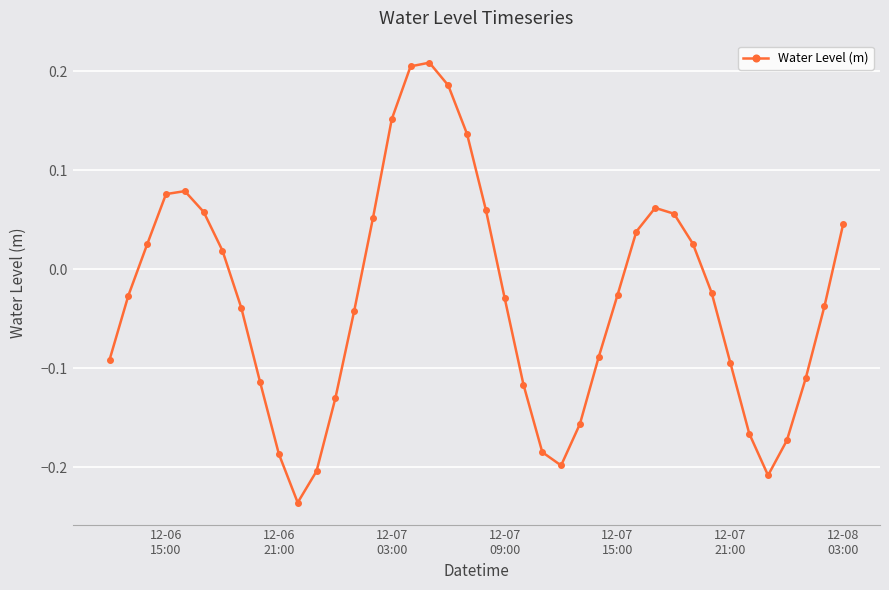

What is the difference between the maximum and minimum values?

0.4